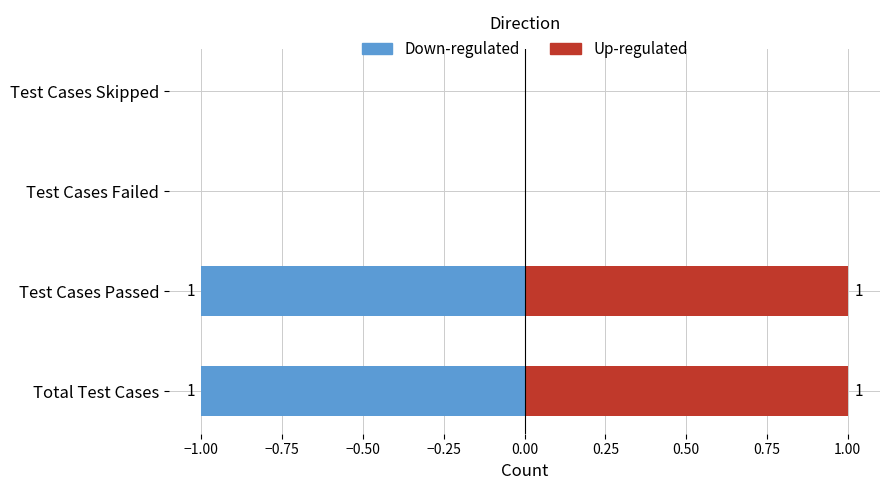

How many values in the Up-regulated series are below 1?

2